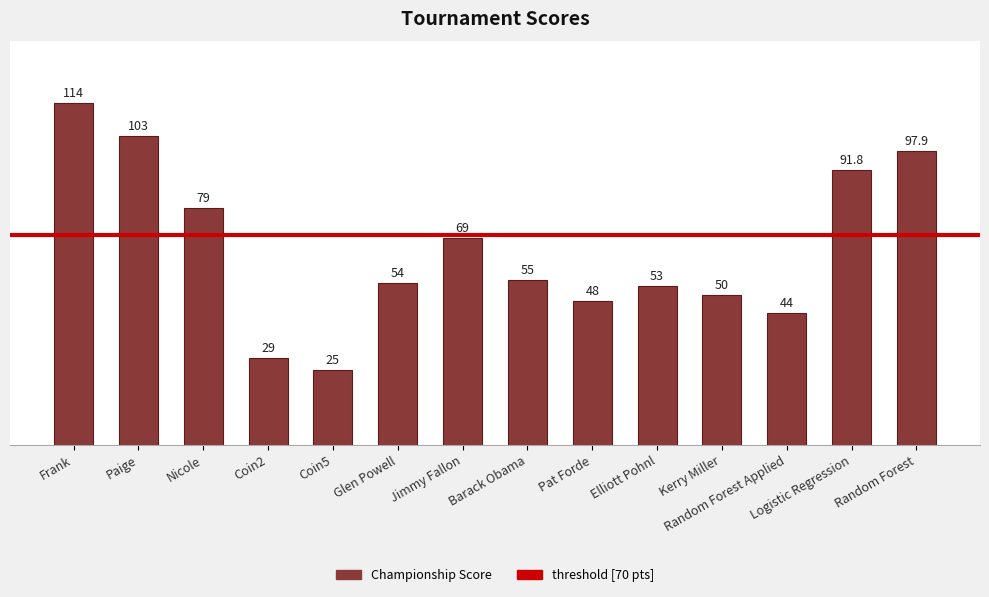

Rank the categories by value from lowest to highest.

Coin5, Coin2, Random Forest Applied, Pat Forde, Kerry Miller, Elliott Pohnl, Glen Powell, Barack Obama, Jimmy Fallon, Nicole, Logistic Regression, Random Forest, Paige, Frank